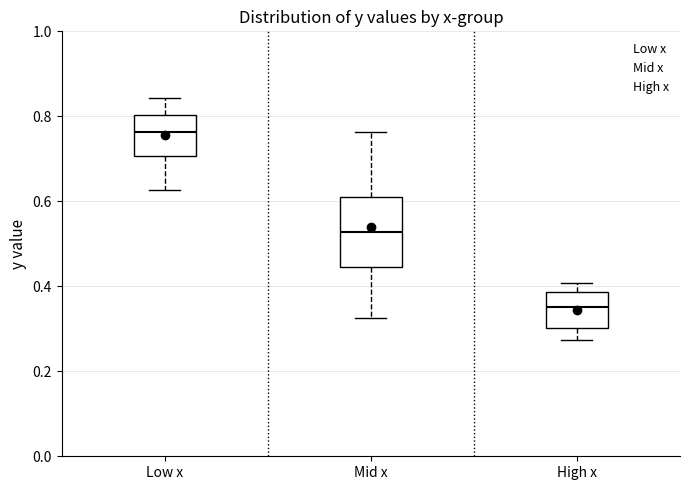

Where does the median line of the box for Low x sit on the y-axis? The values are not printed on the chart, so give them approximately, as read against the axis.

0.76